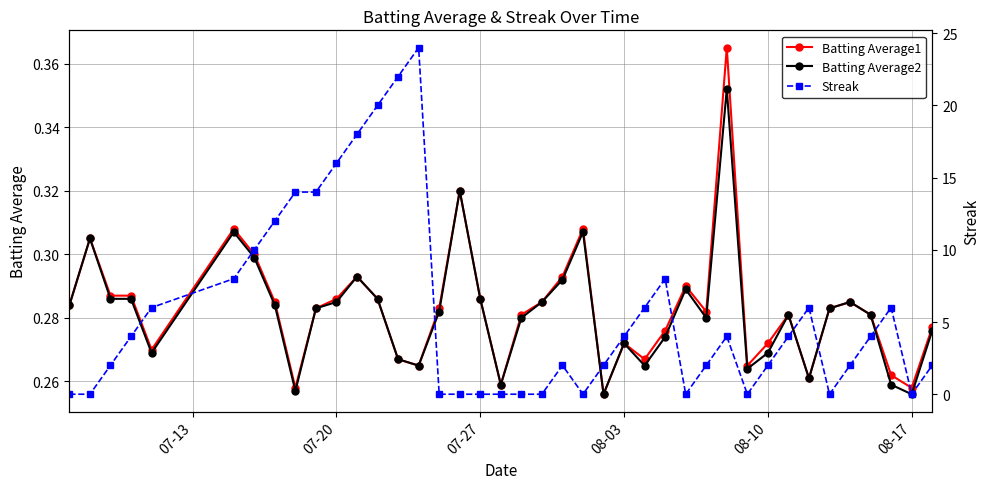

How many Batting Average1 values are between 0 and 1?

40